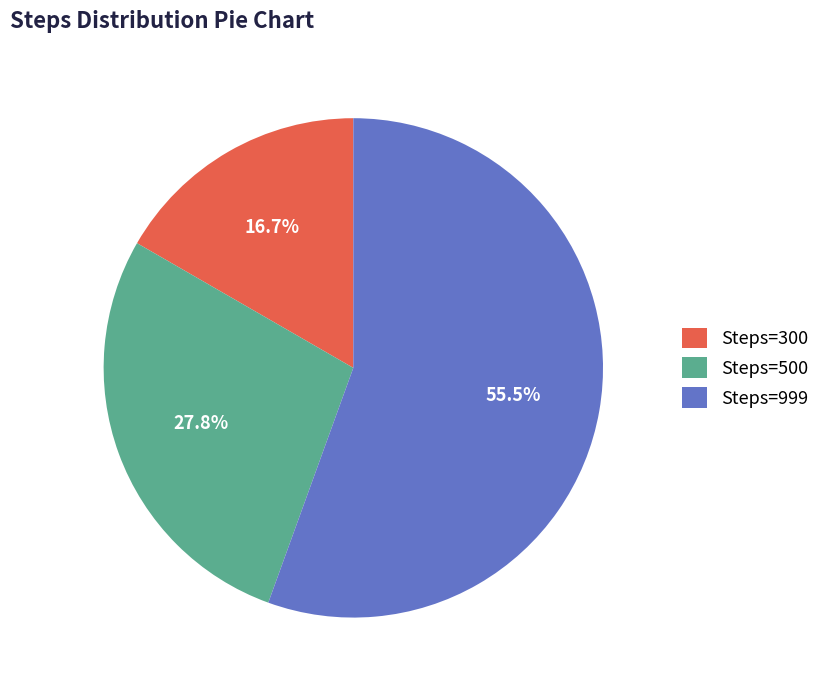

Between Steps=500 and Steps=999, which is larger?

Steps=999